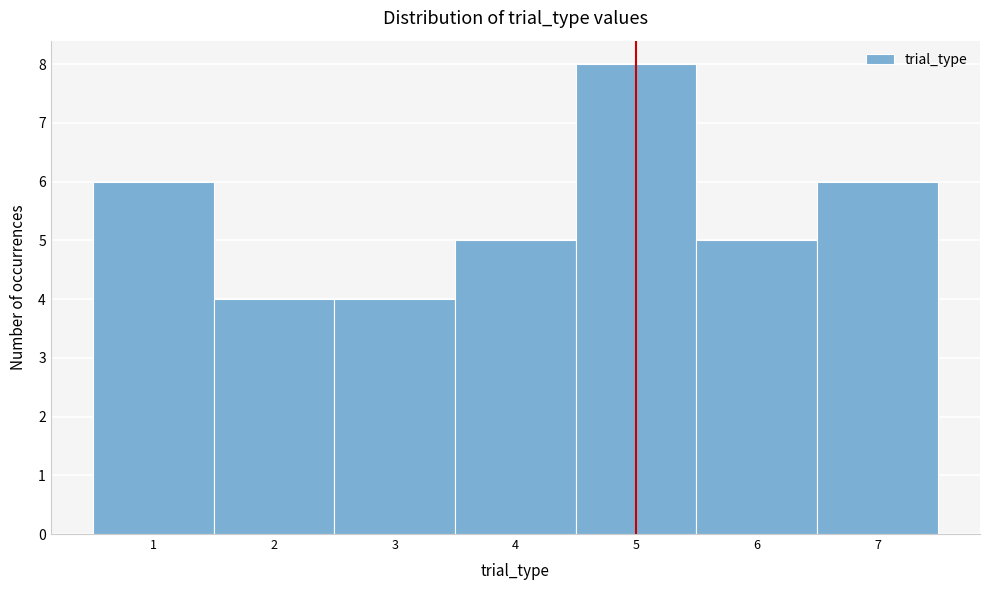

Reading left to right, transcribe this chart: for each bar, give the range it covers on the x-axis and its height. The values are not printed on the chart, so give them approximately, as read against the axis.

0.5 to 1.5: 6
1.5 to 2.5: 4
2.5 to 3.5: 4
3.5 to 4.5: 5
4.5 to 5.5: 8
5.5 to 6.5: 5
6.5 to 7.5: 6